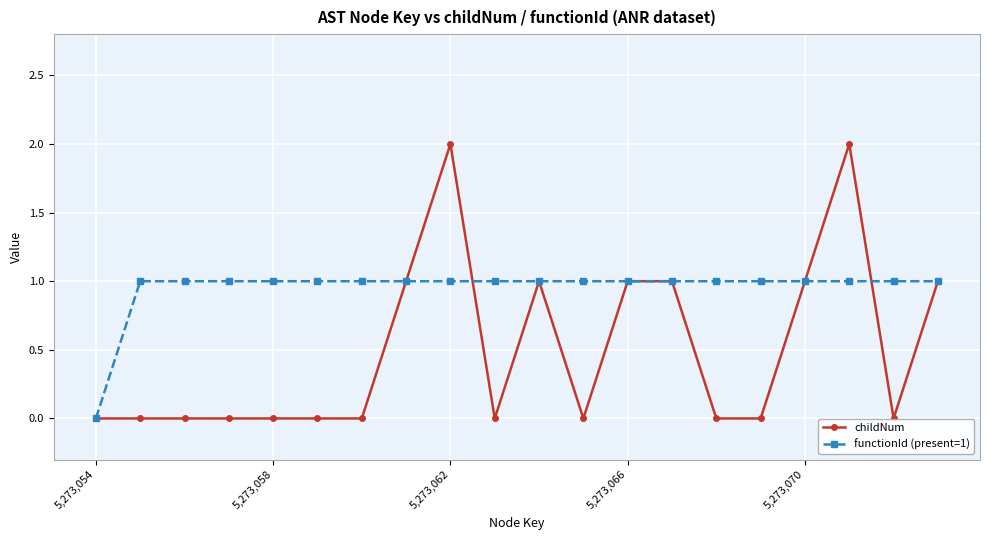

What are all the series names shown in the legend?

childNum, functionId (present=1)